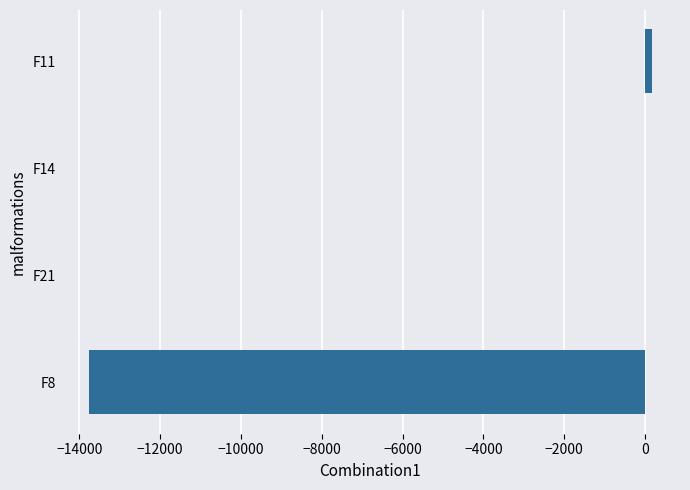

Count the number of values greater than 9.

2